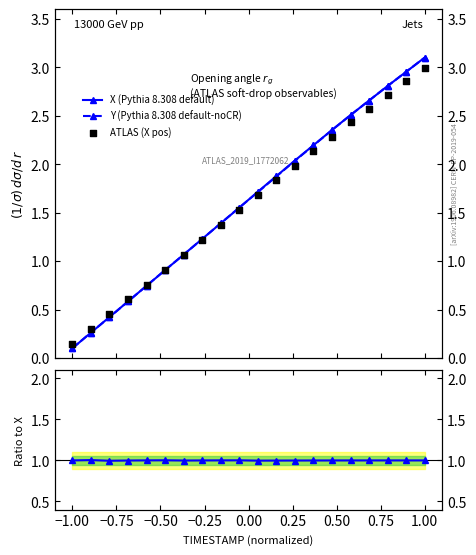

Which series has the largest Y range (max minus min)?

X (Pythia 8.308 default)